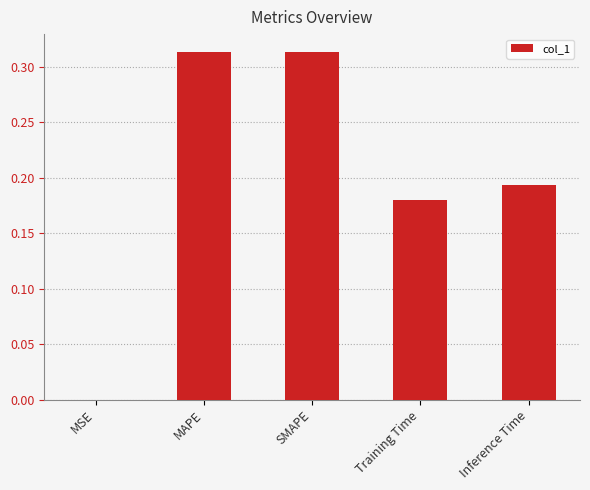

The chart shows a value of 0.1 at Inference Time. True or false?

False